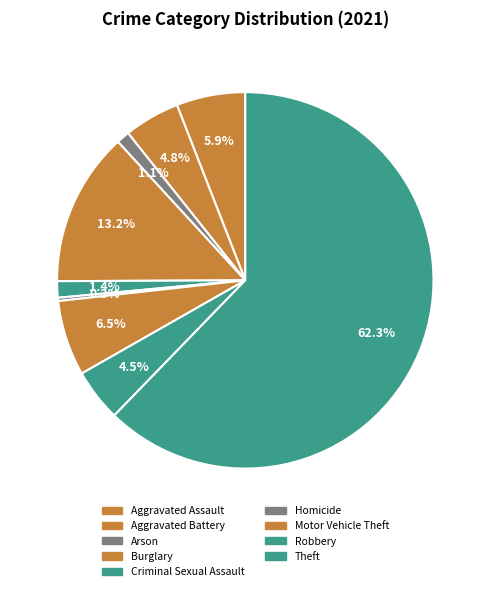

Count the number of slices in the pie.

9